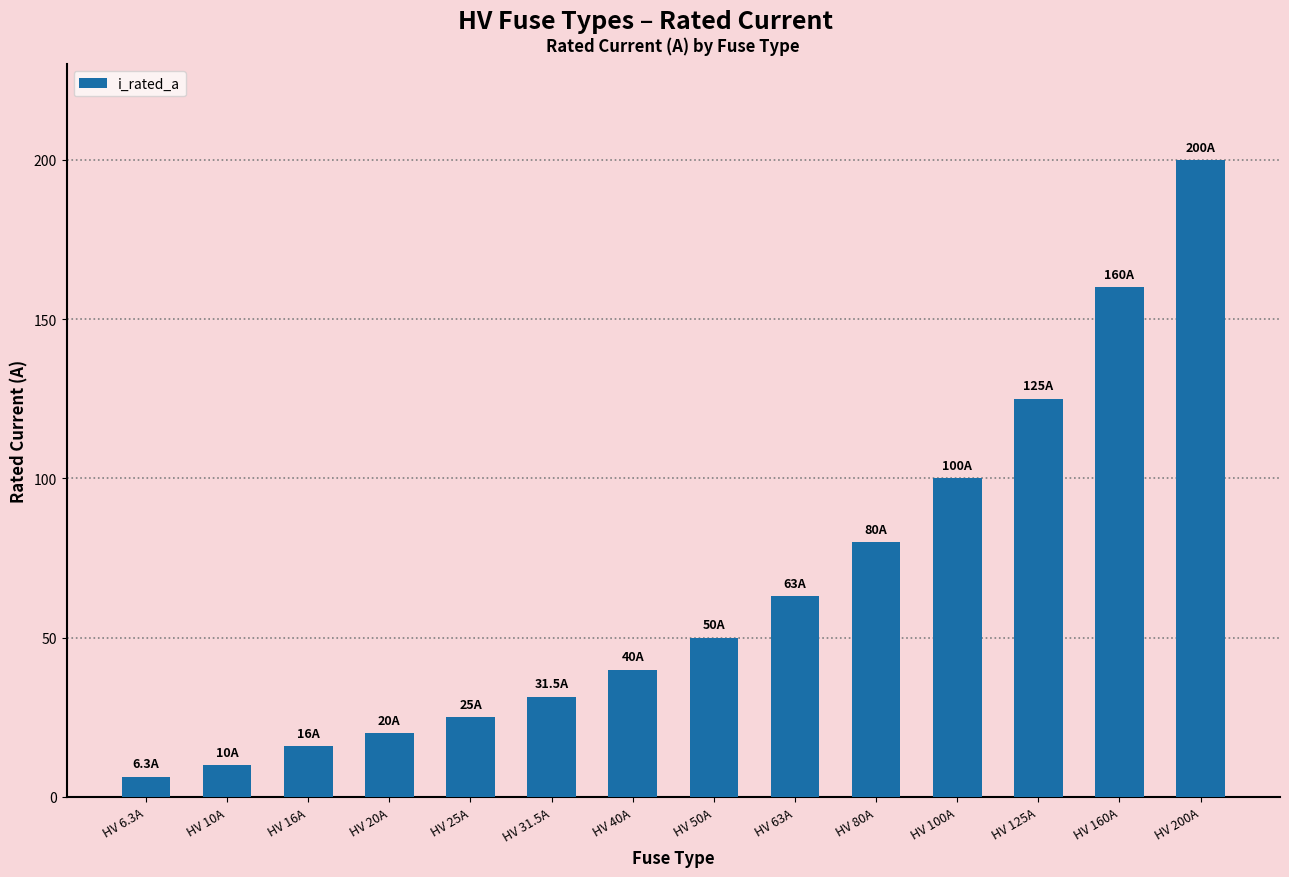

List the labels in order of value, largest first.

HV 200A, HV 160A, HV 125A, HV 100A, HV 80A, HV 63A, HV 50A, HV 40A, HV 31.5A, HV 25A, HV 20A, HV 16A, HV 10A, HV 6.3A